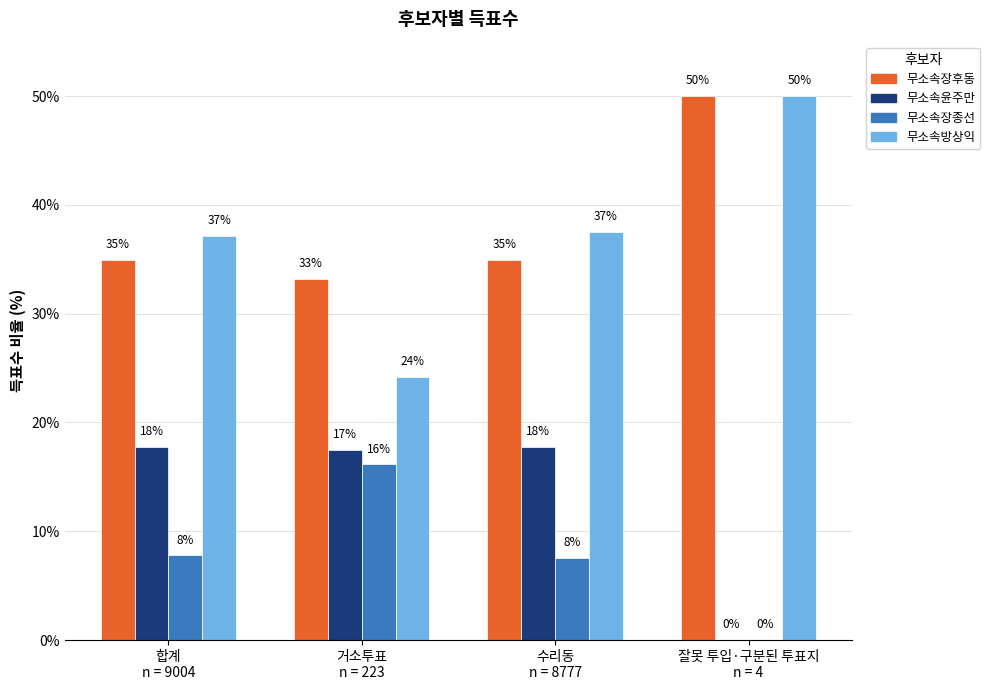

What are all the series names shown in the legend?

무소속장후동, 무소속윤주만, 무소속장종선, 무소속방상익